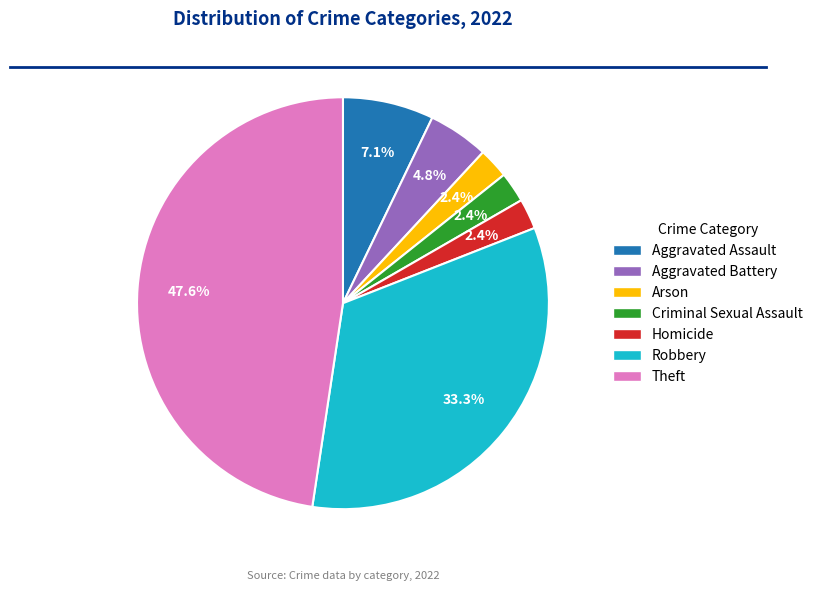

How much of the chart is everything except Homicide?

97.6%